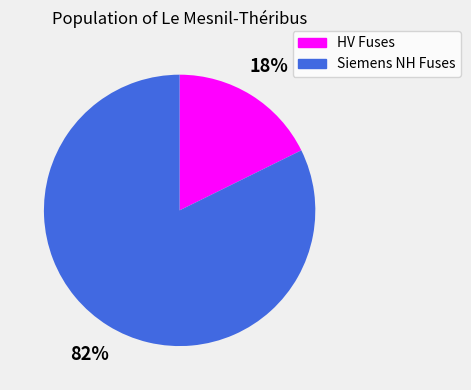

To the nearest percent, what is the combined percentage of Siemens NH Fuses and HV Fuses?

100%